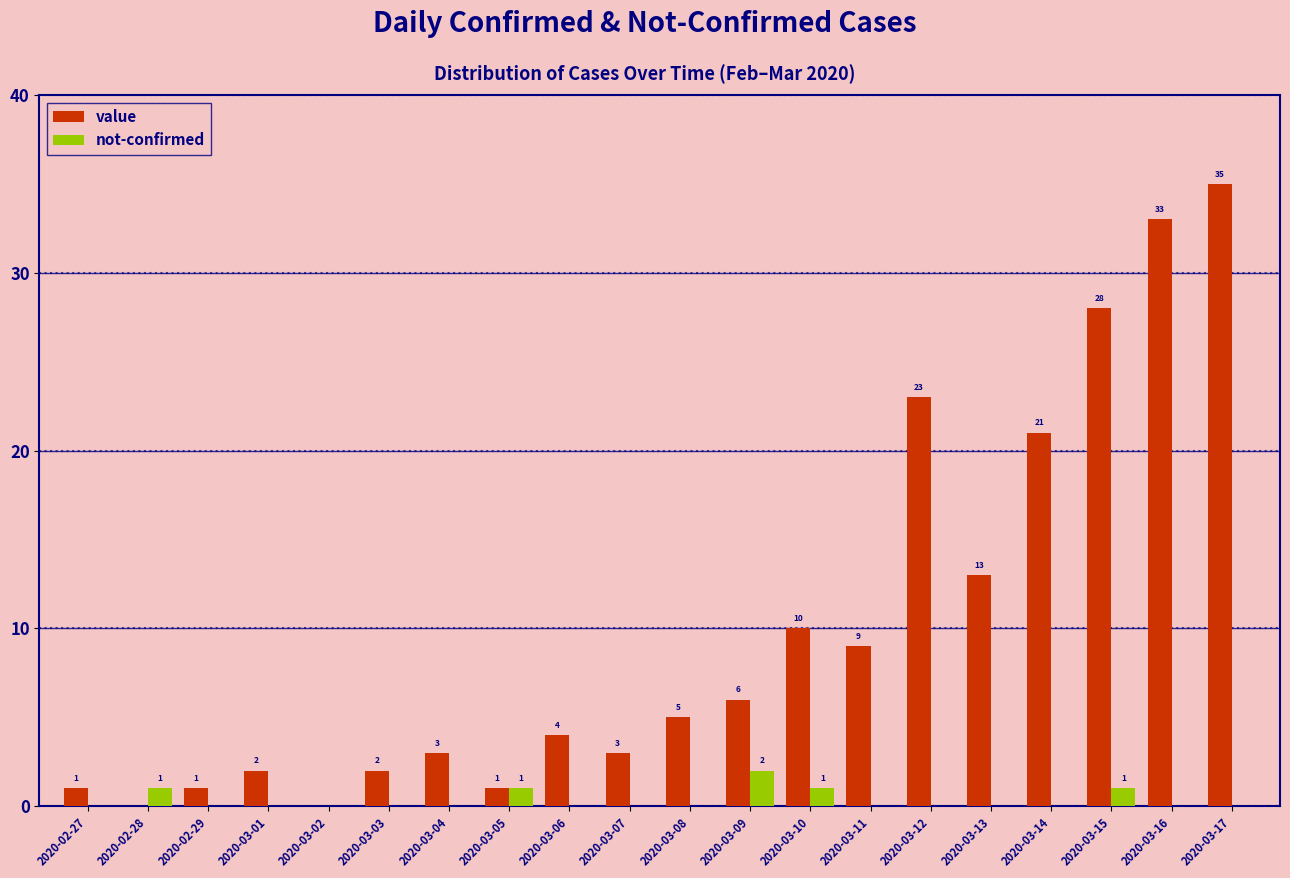

How many data points does each series have?

20